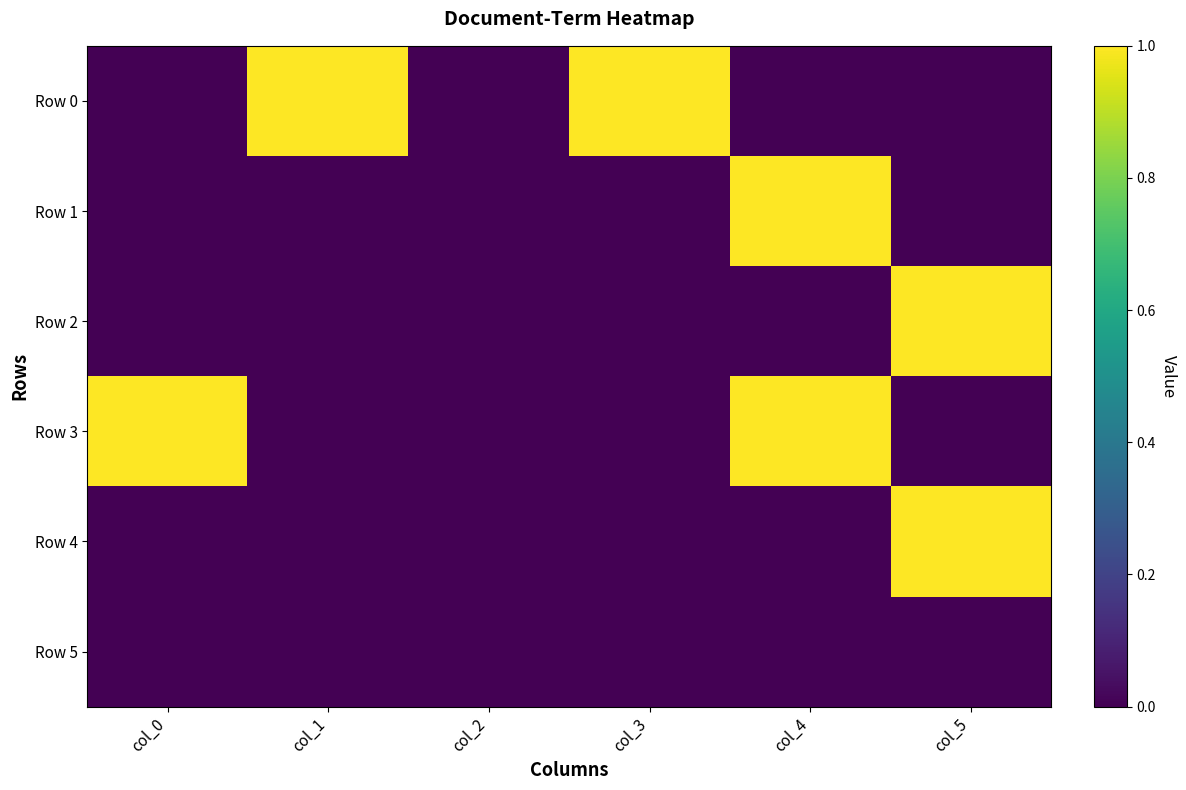

At which category is the sum across all series the highest?

col_4